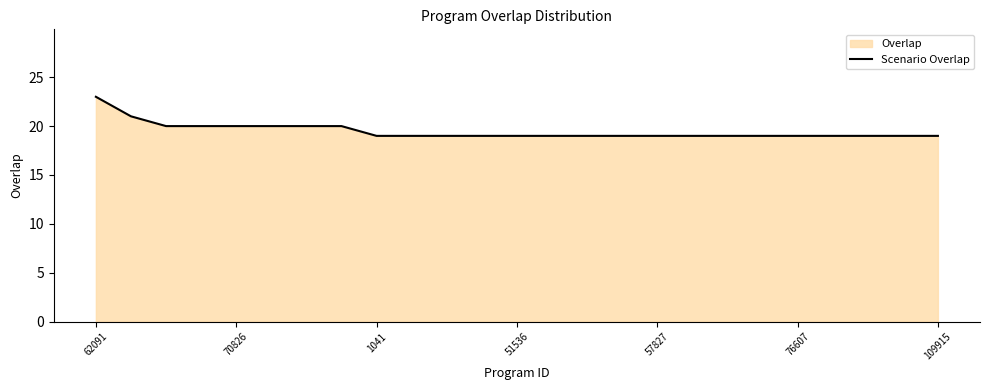

The chart shows a value of 19 at 57827. True or false?

True